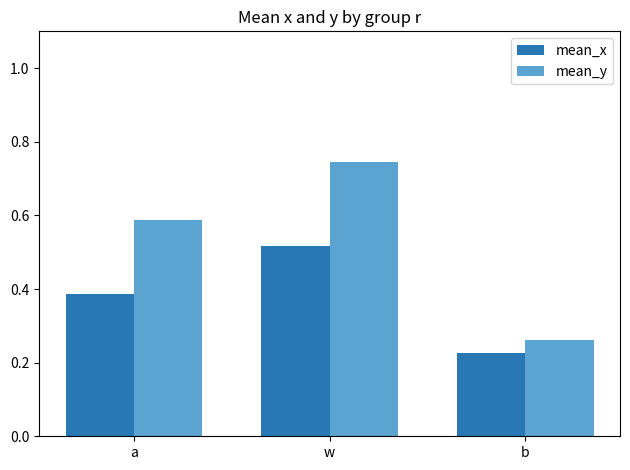

Is it true that mean_y equals 1.3 at w?

False